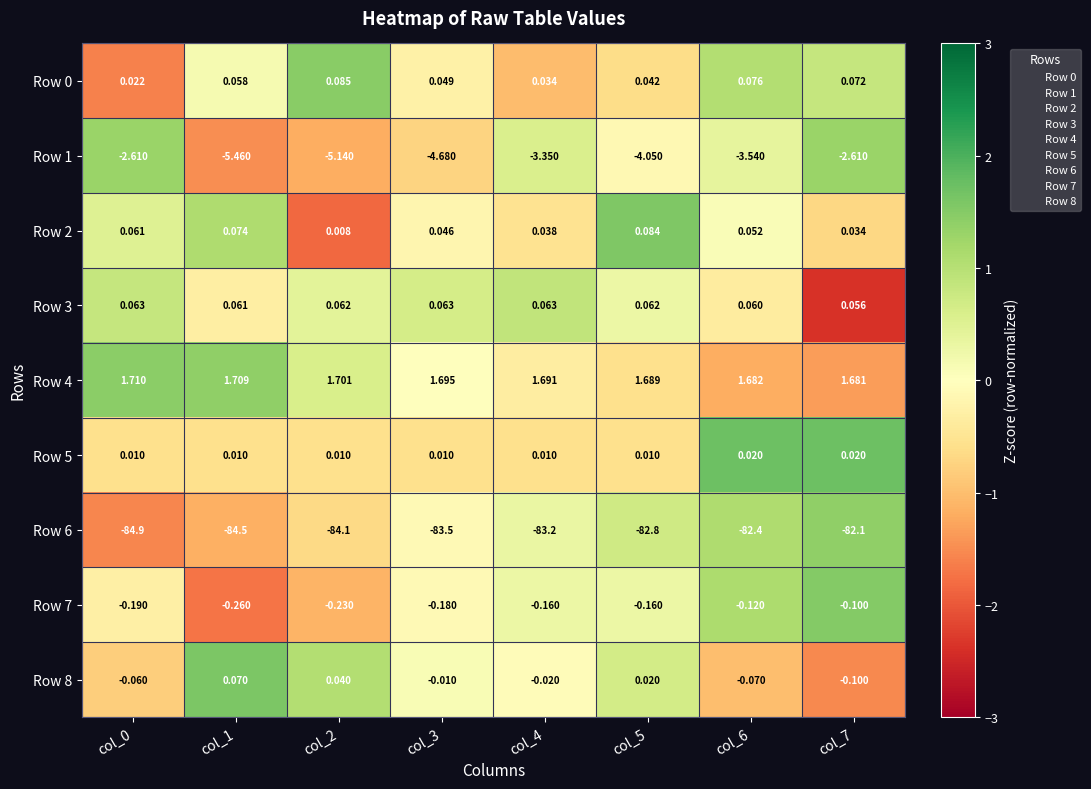

What is the difference between the highest and lowest values at col_2?

85.8